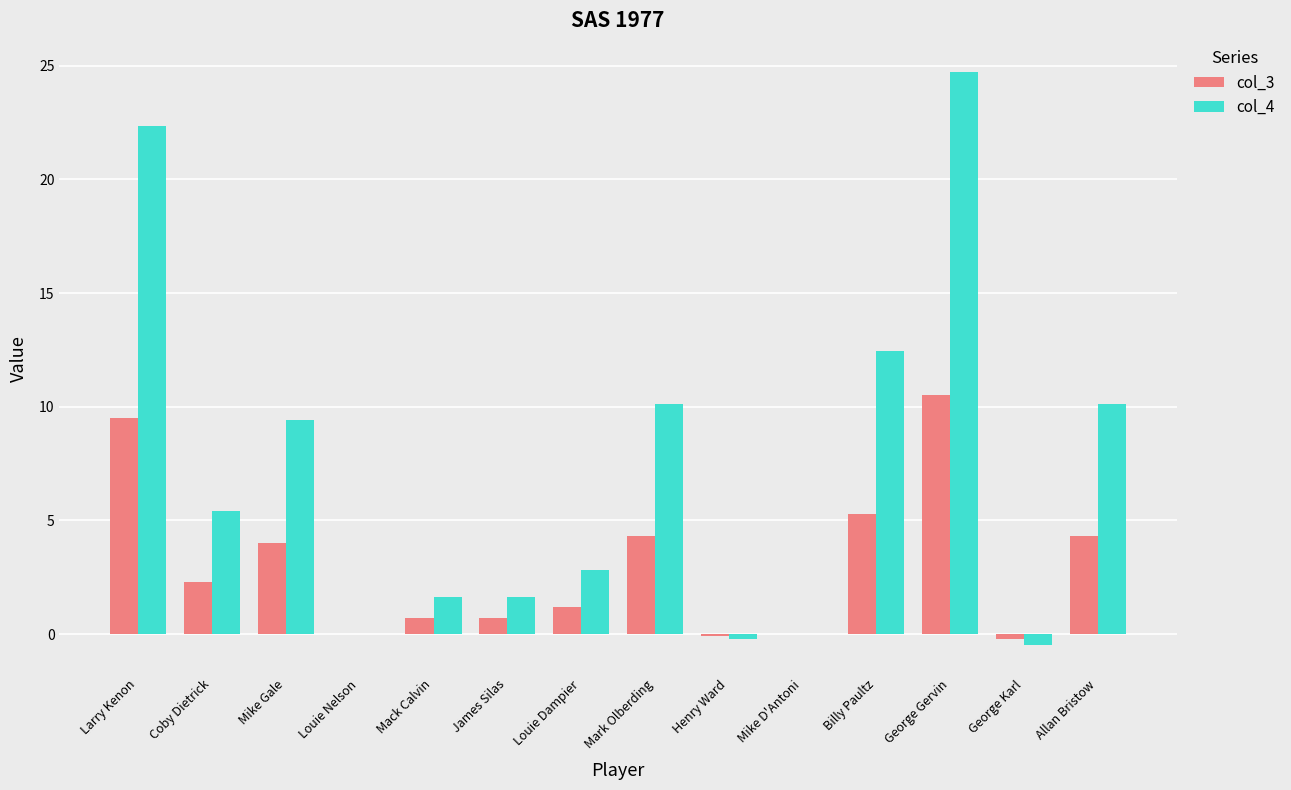

Between Coby Dietrick and Billy Paultz, which series saw the biggest shift?

col_4